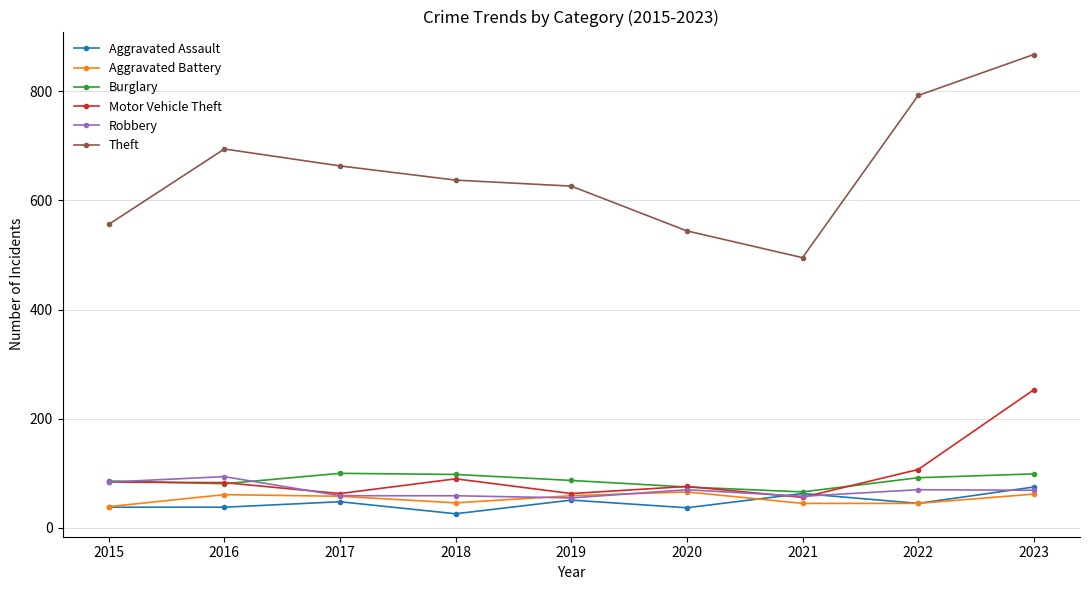

True or false: Motor Vehicle Theft has more than 0 interior local peaks.

True